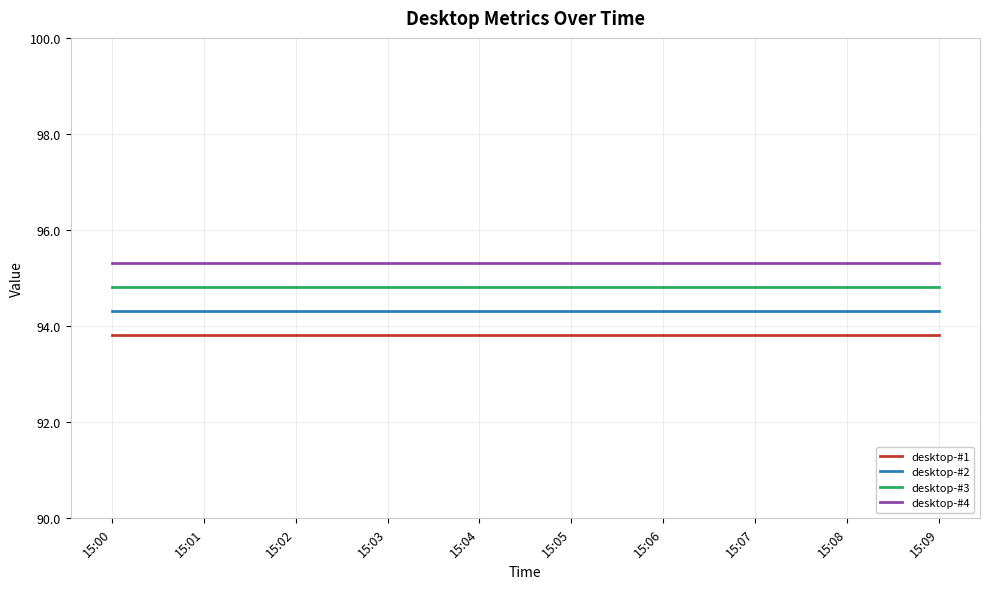

True or false: desktop-#4 and desktop-#1 intersect in this chart.

False